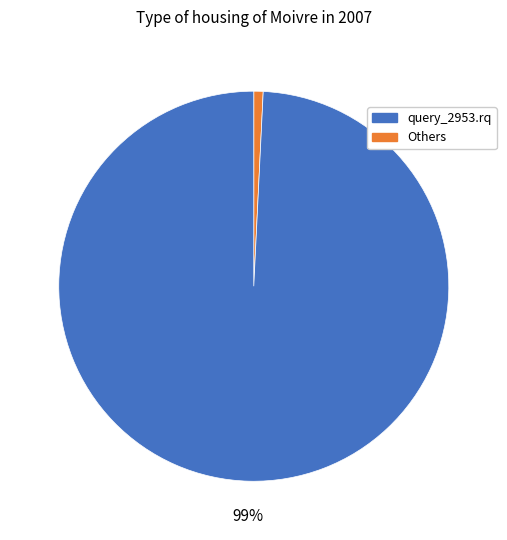

Which category has the biggest portion of the pie?

Others